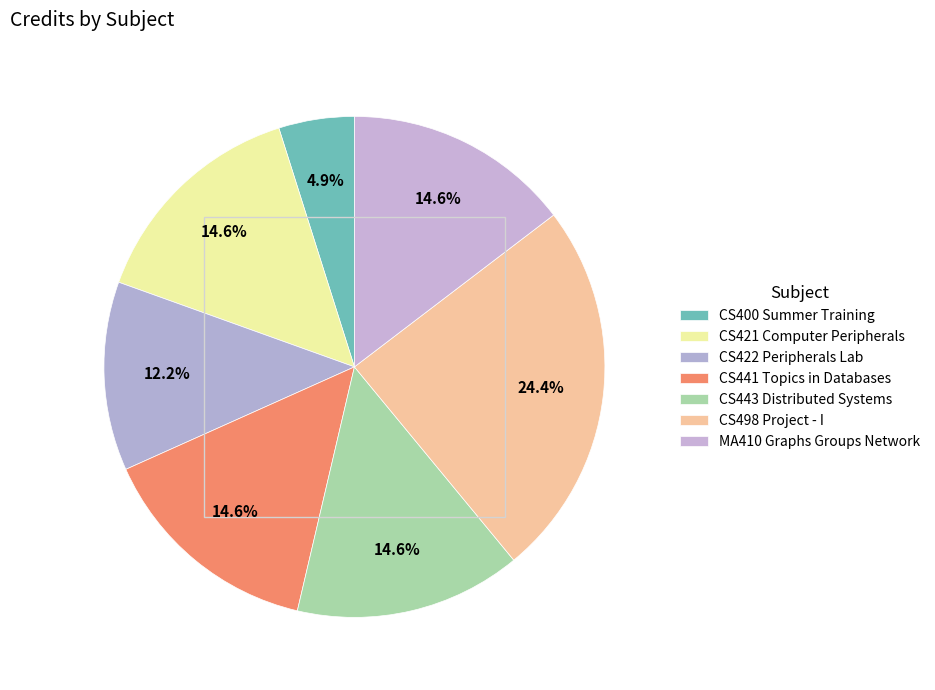

Count the number of slices in the pie.

7